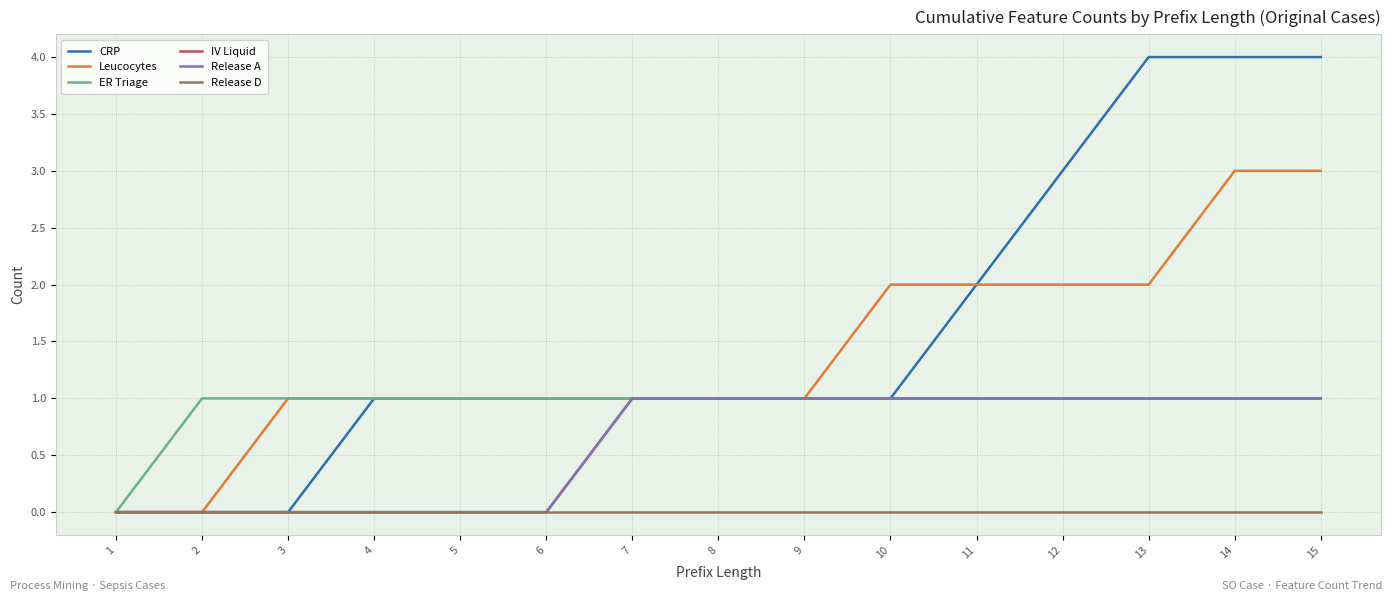

At which category is the sum across all series the highest?

14